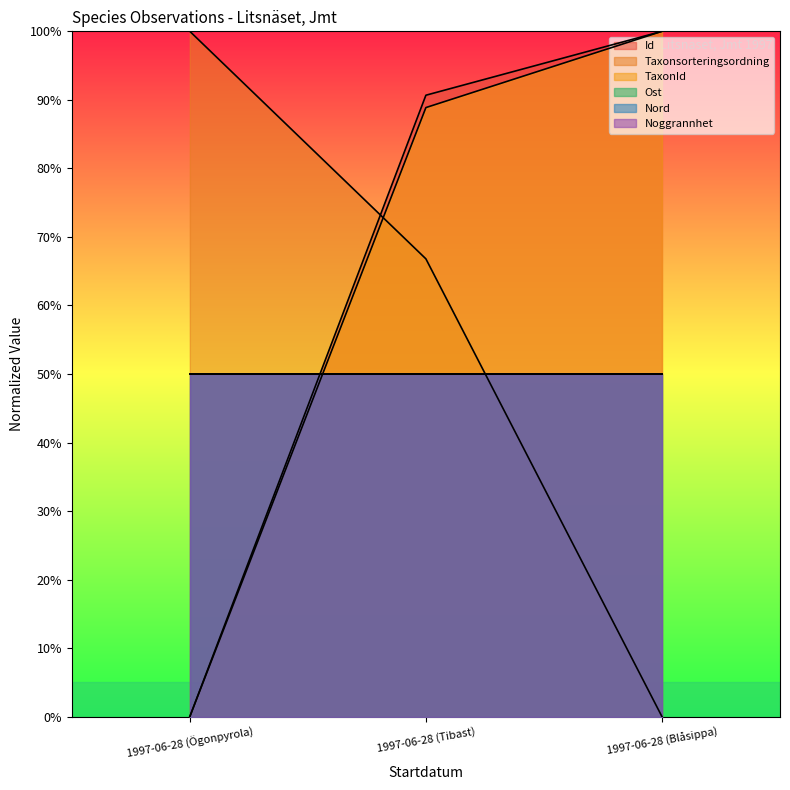

How many lines are shown in the chart?

6